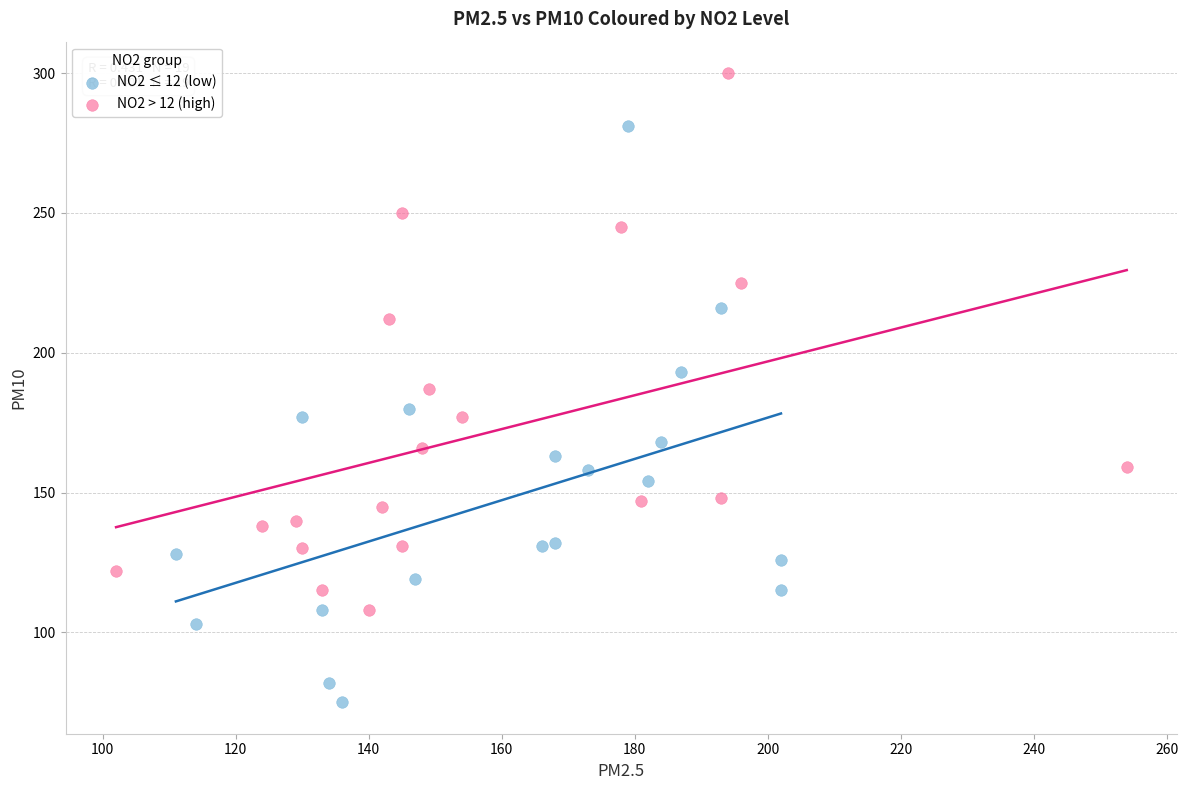

Which series has the largest Y range (max minus min)?

NO2 ≤ 12 (low)